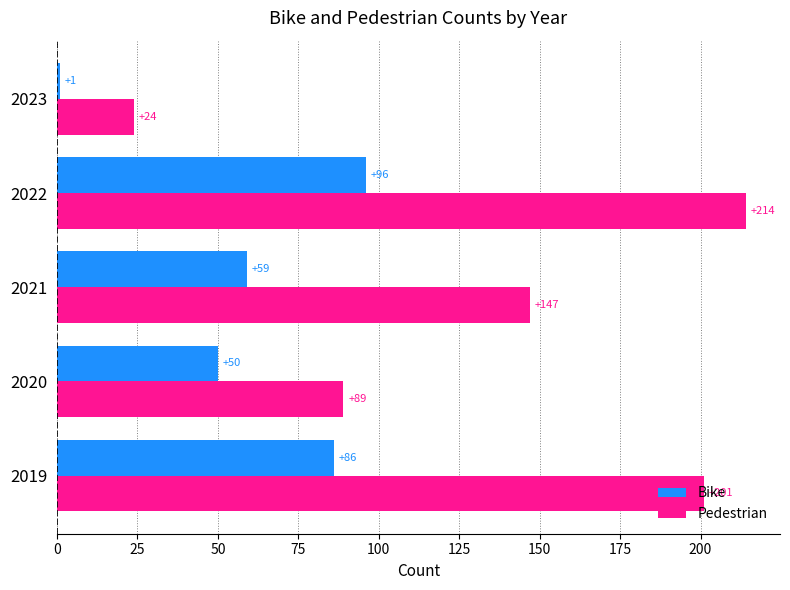

At how many categories does at least one series exceed 78?

4